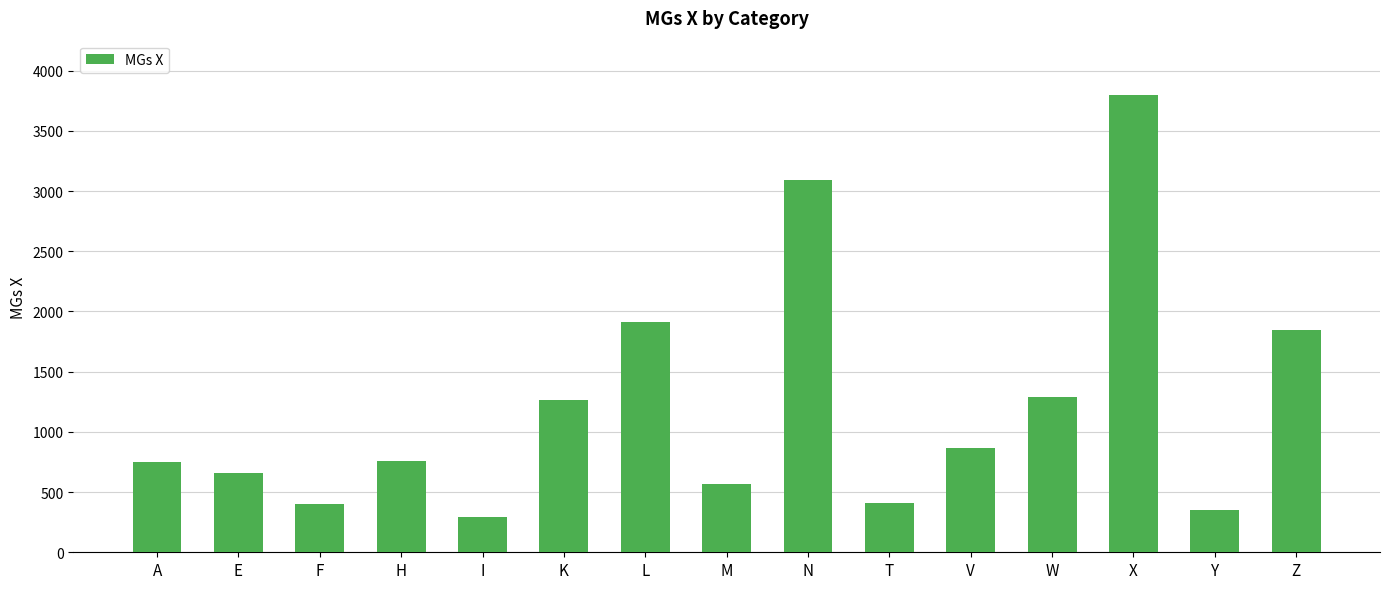

What is the difference between the maximum and minimum values?

3503